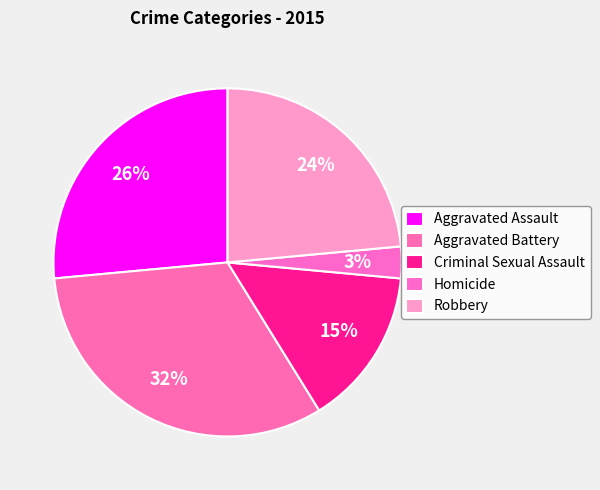

Between Robbery and Criminal Sexual Assault, which is larger?

Robbery